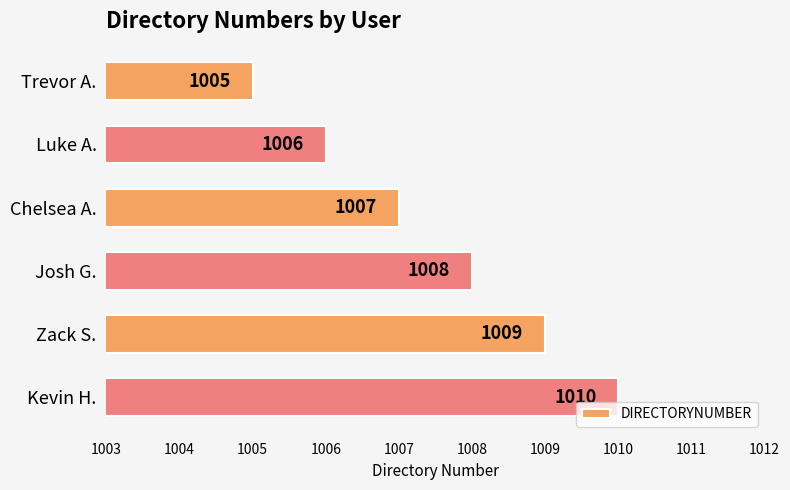

The value at Luke A. is 650. True or false?

False